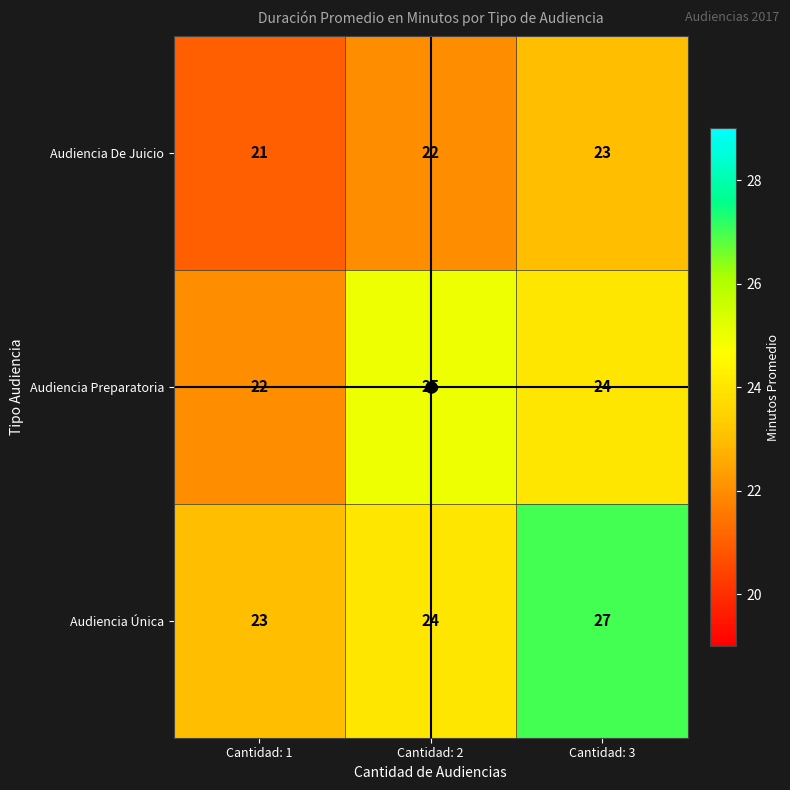

What is the maximum value shown in the chart?

27